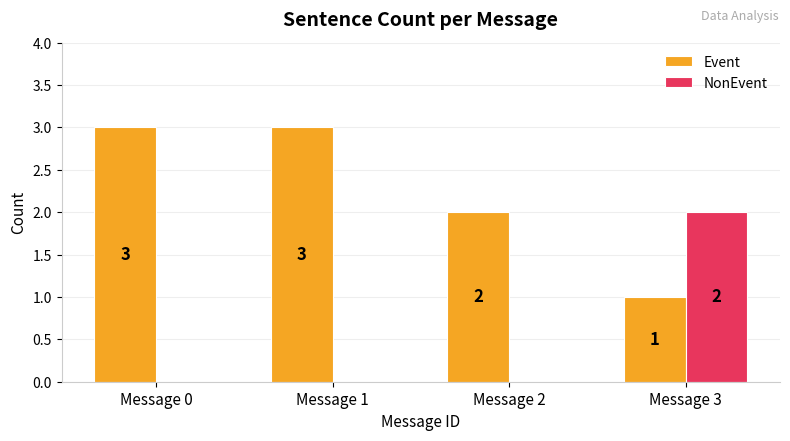

Which series has the largest total across all categories?

Event